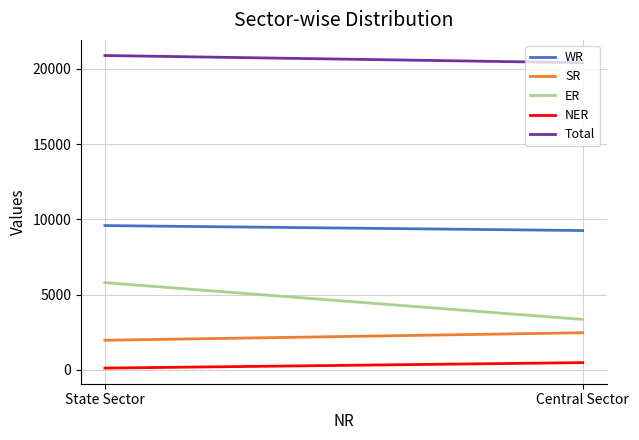

What is the total value across all series at State Sector?

38331